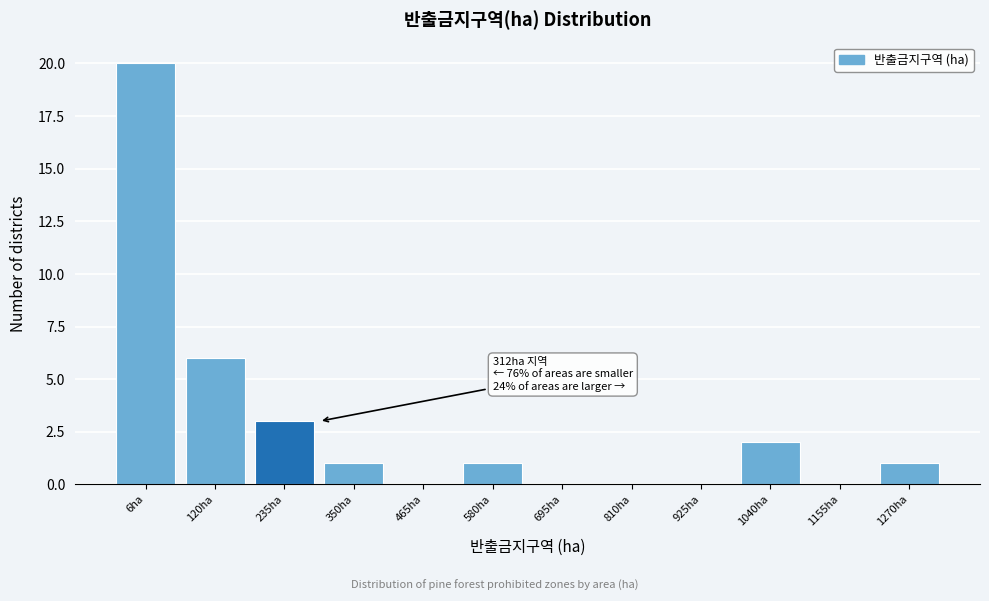

Reading right to left, what are all the values shown in this chart?

1270ha=1	1155ha=0	1040ha=2	925ha=0	810ha=0	695ha=0	580ha=1	465ha=0	350ha=1	235ha=3	120ha=6	6ha=20